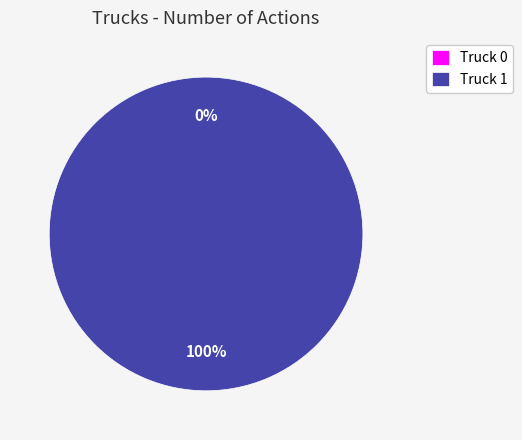

To the nearest percent, what is the difference between the largest and smallest slice percentages?

100%